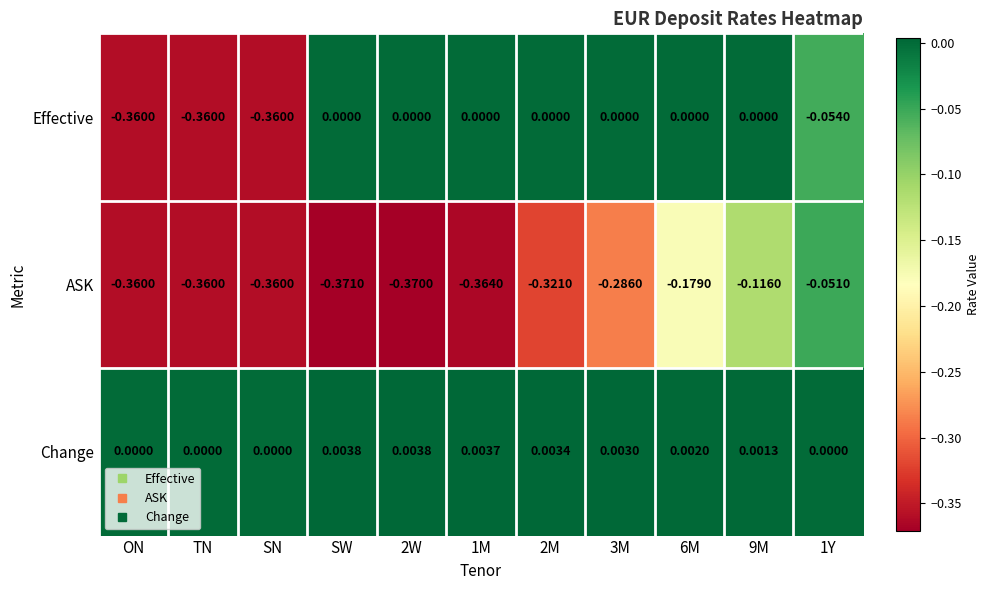

Rank the series at 1Y from highest to lowest value.

Change, ASK, Effective